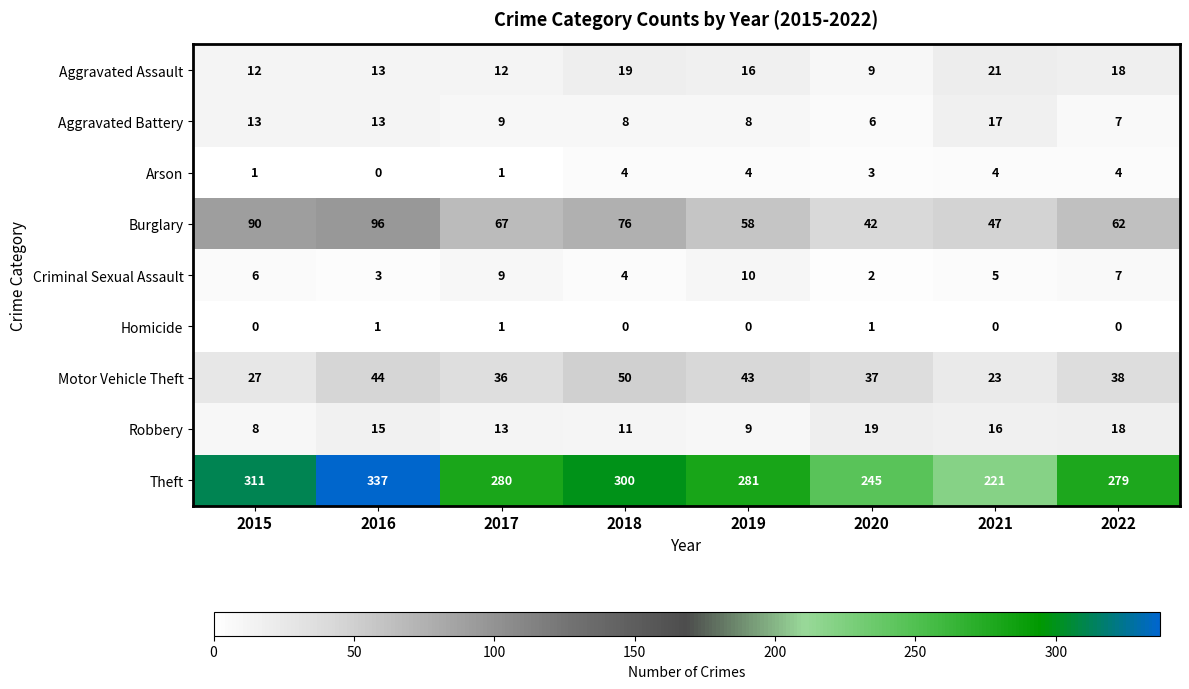

The value of Aggravated Battery at 2020 is 8. True or false?

False